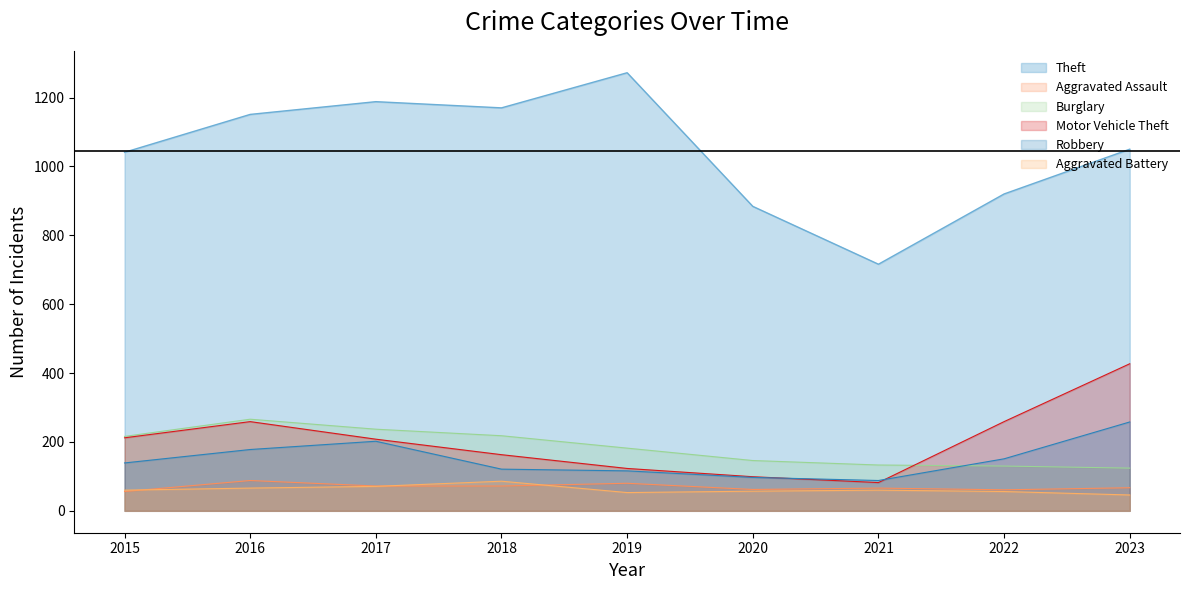

Is it true that Burglary equals 41 at 2022?

False